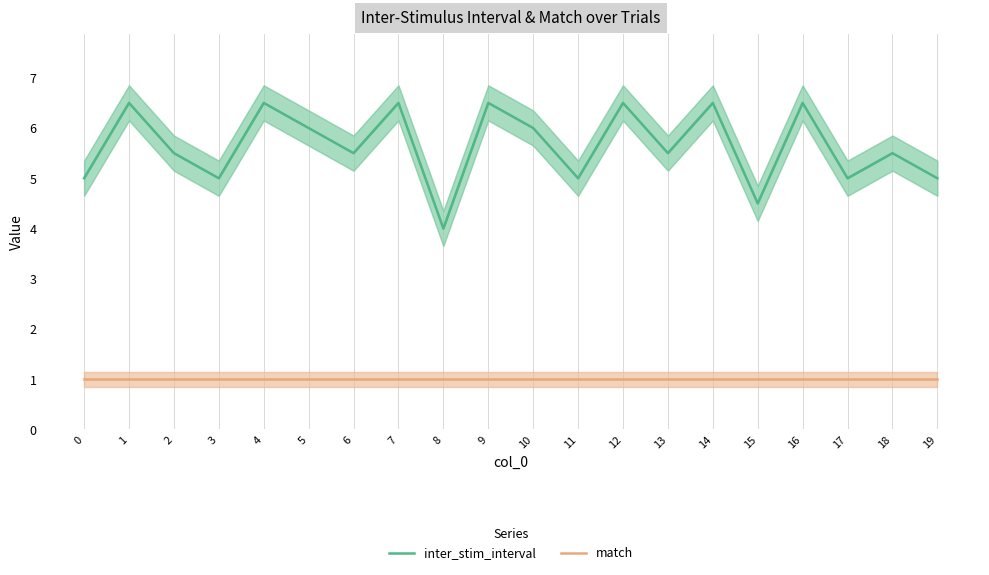

True or false: inter_stim_interval and match intersect in this chart.

False